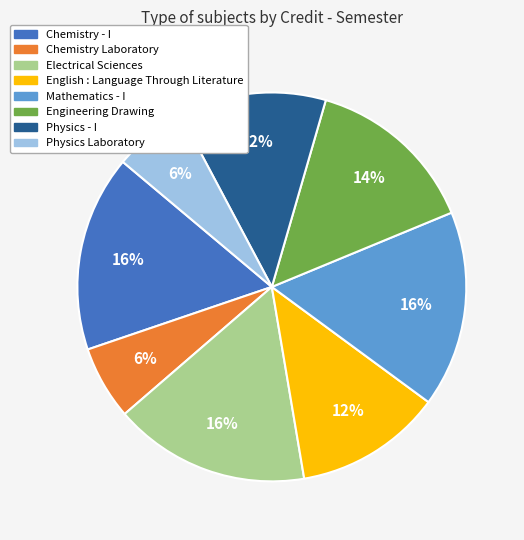

Does Mathematics - I account for over 50% of the chart?

No